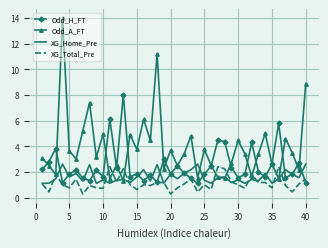

What is the minimum value for Odd_A_FT?

1.3